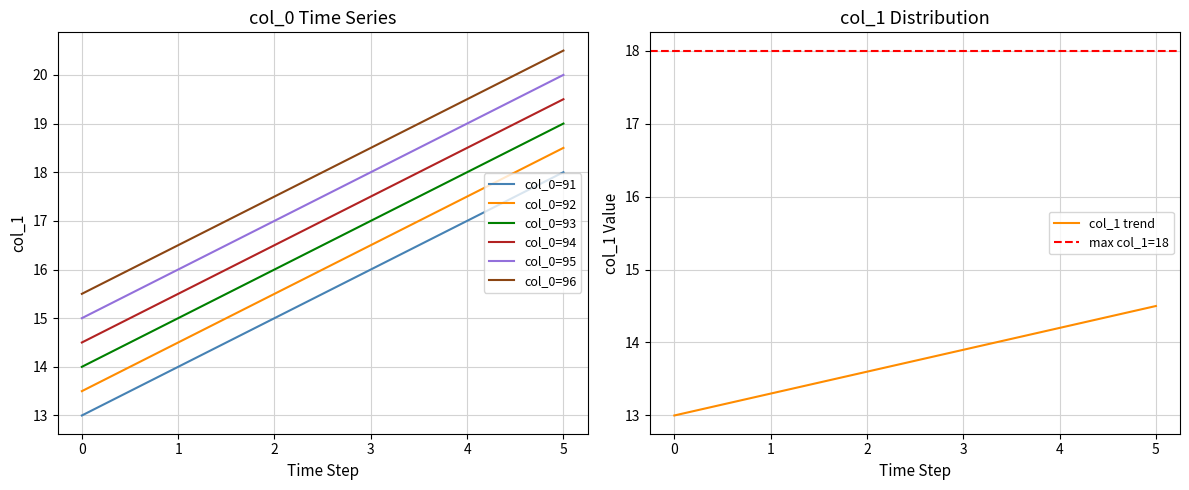

What is the sum of the col_0=95 values at 1 and 4?

35.0